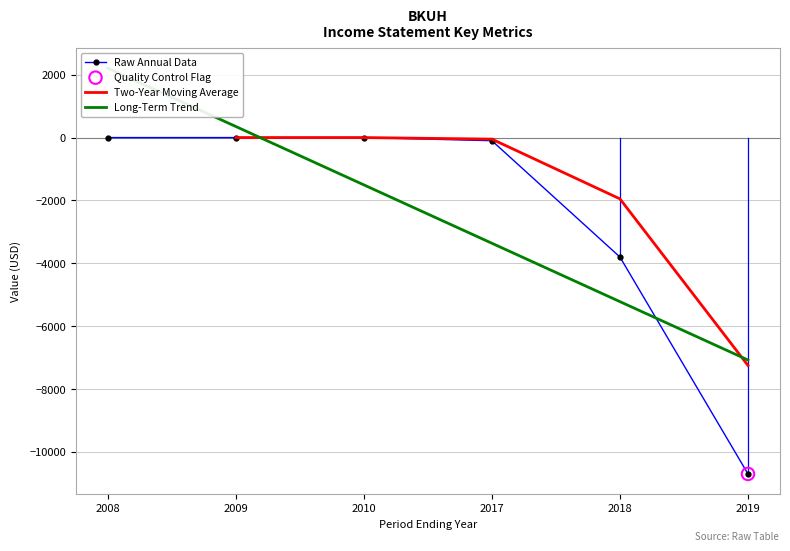

At which category is the sum across all series the highest?

2009